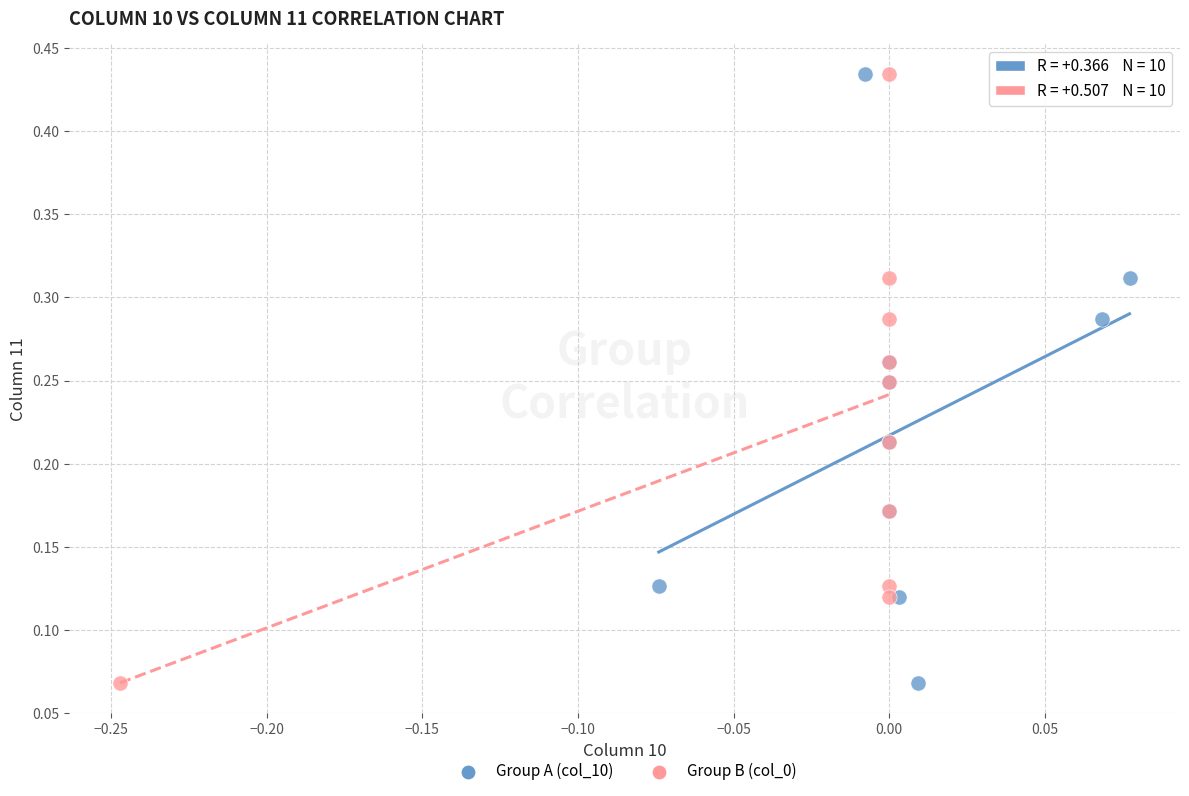

What are all the series names shown in the legend?

Group A (col_10), Group B (col_0)